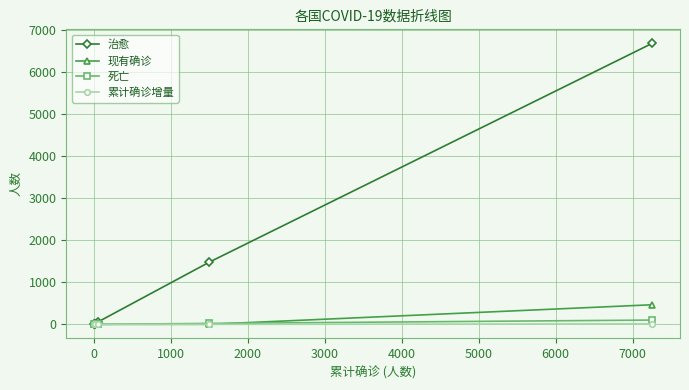

True or false: 累计确诊增量 and 死亡 cross at least once.

False